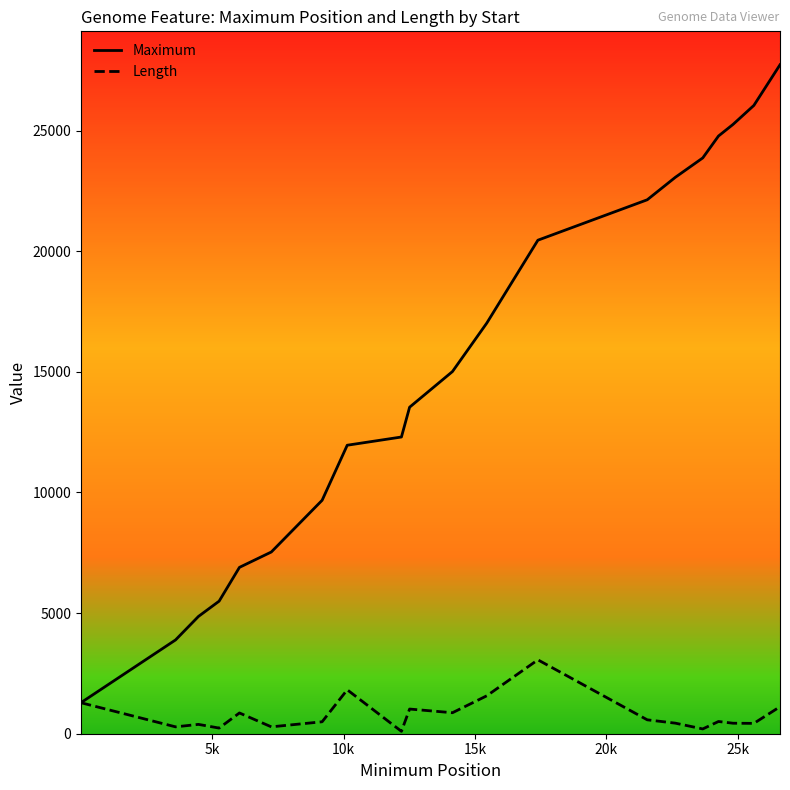

Rank the series by their maximum value, from lowest to highest.

Length, Maximum